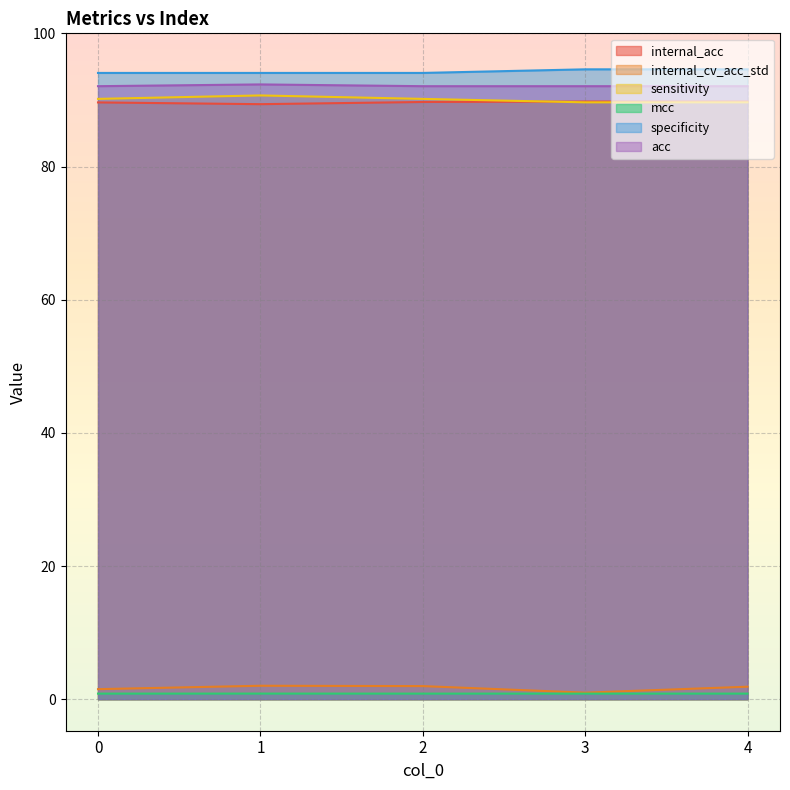

What is the difference between the highest and lowest values at 3?

93.8